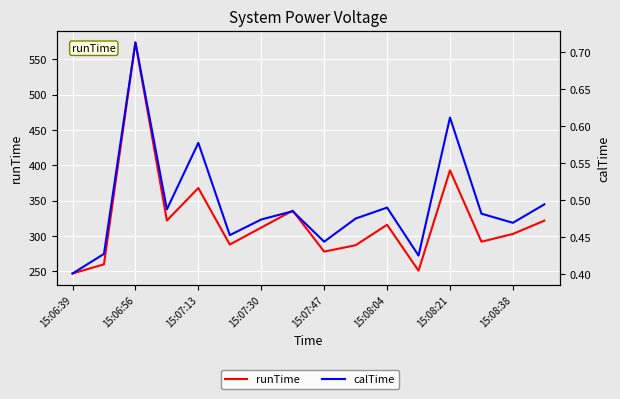

What is the difference between the second highest and second lowest values in the calTime series?

0.2